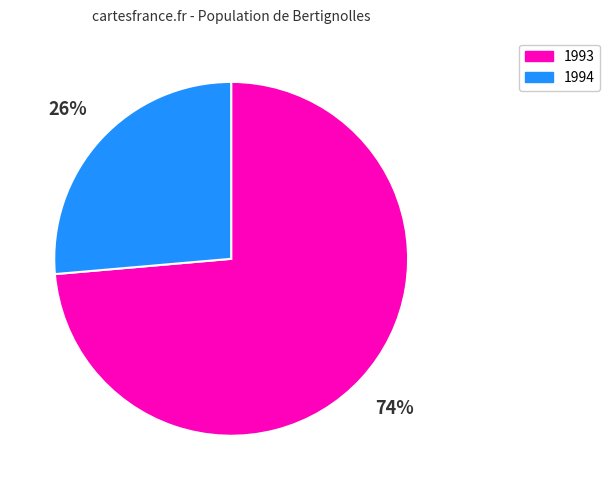

Which category has the biggest portion of the pie?

1993